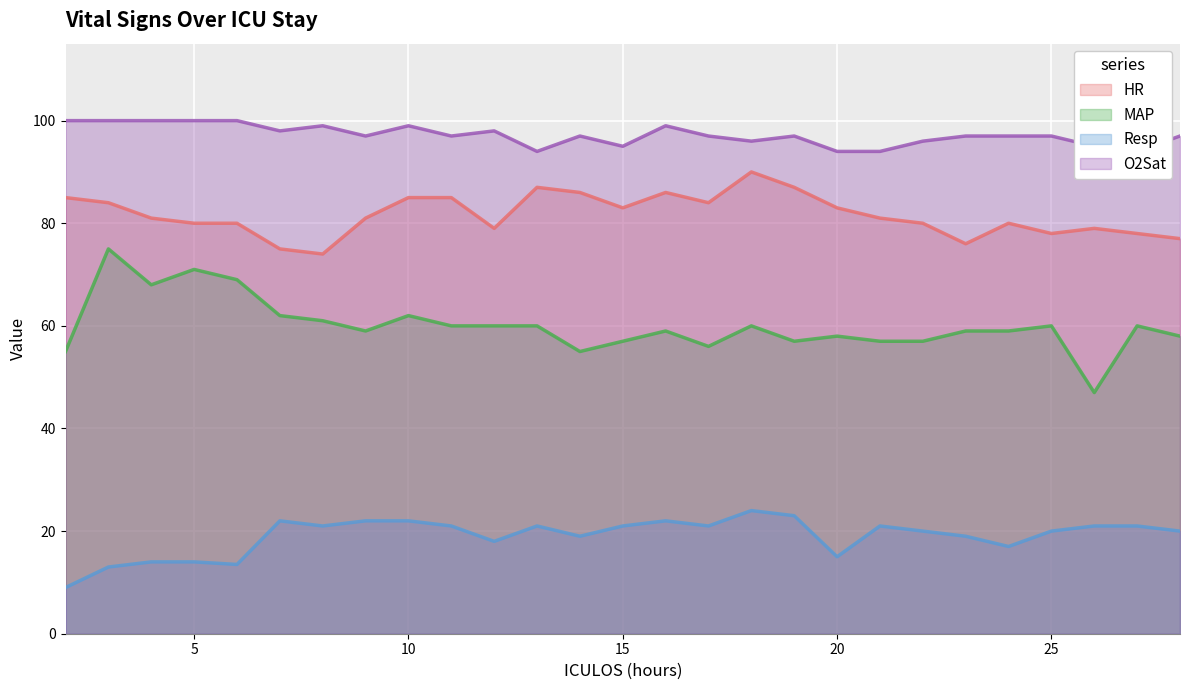

Rank the series by their maximum value, from highest to lowest.

O2Sat, HR, MAP, Resp